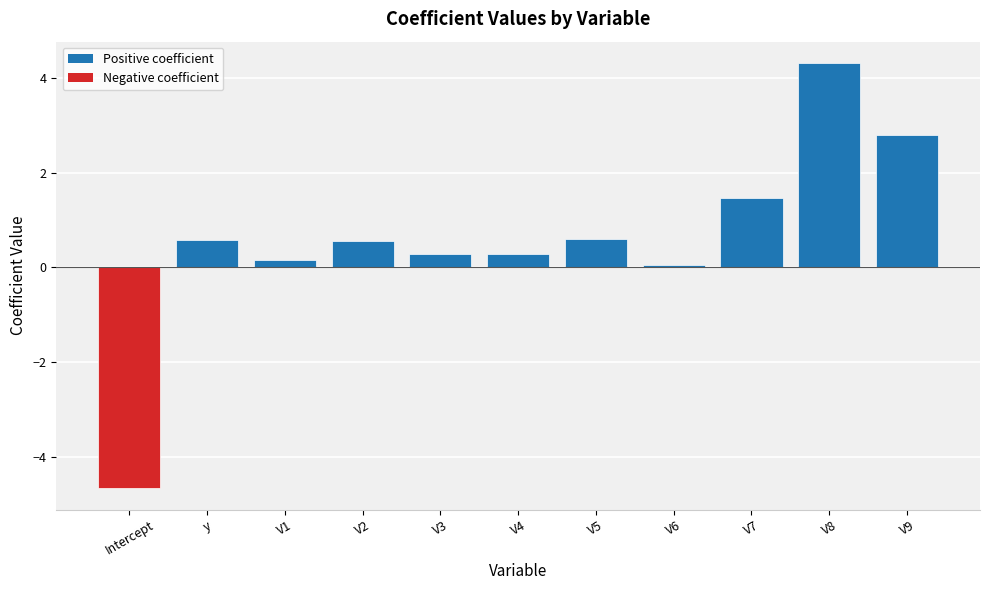

What is the minimum value shown in the chart?

-4.7